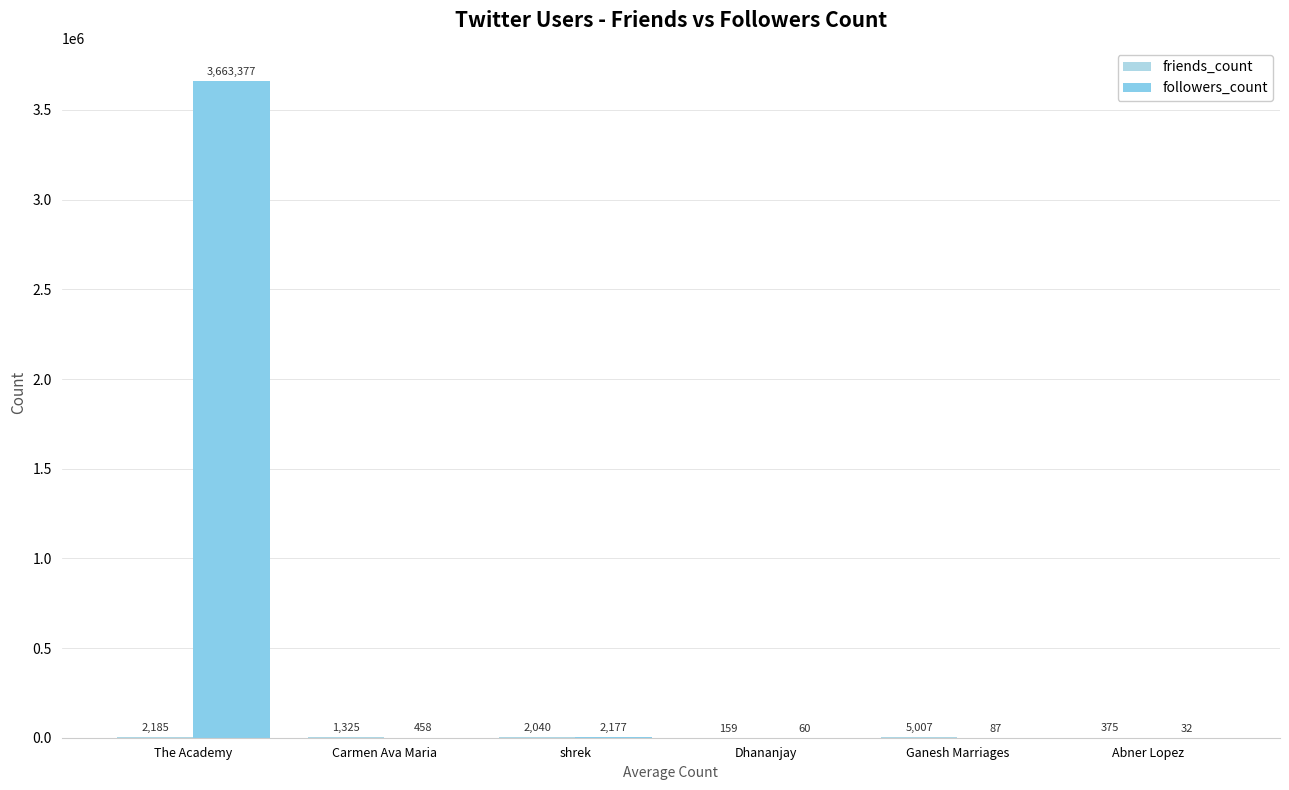

What is the difference between the highest and lowest values at Ganesh Marriages?

4920